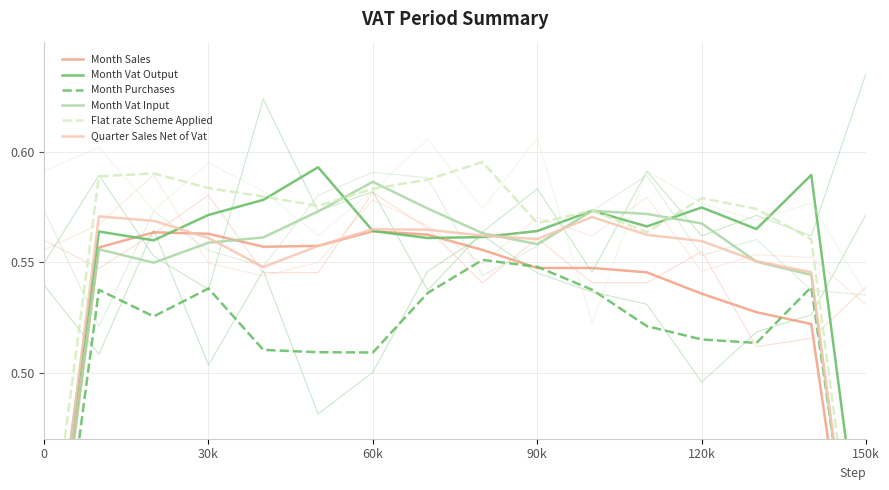

How many lines are shown in the chart?

6